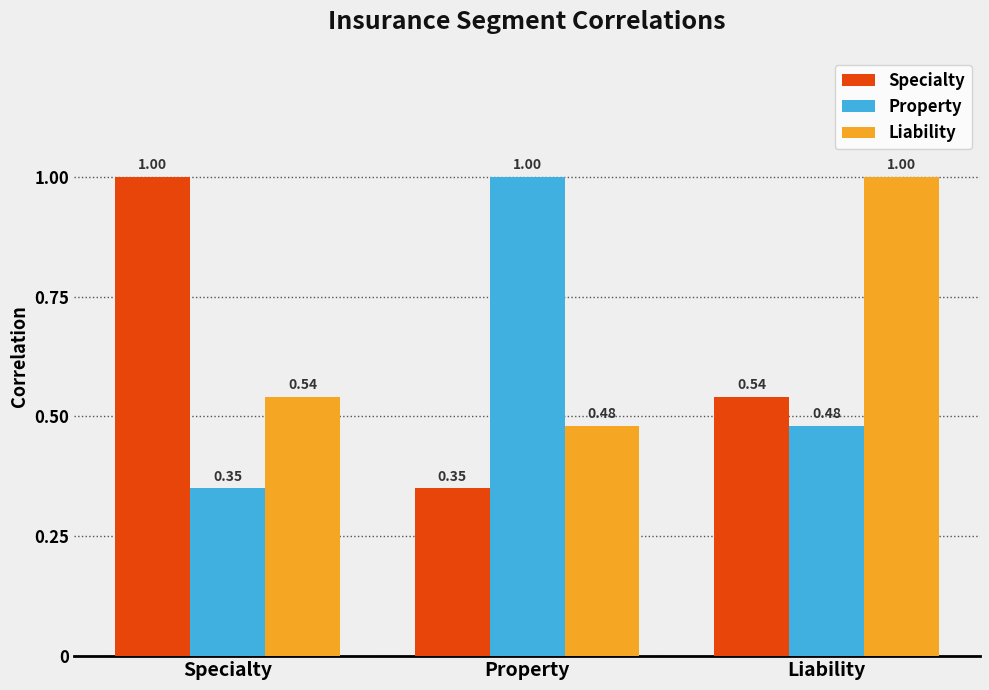

List the series in order of their overall mean, highest first.

Liability, Specialty, Property